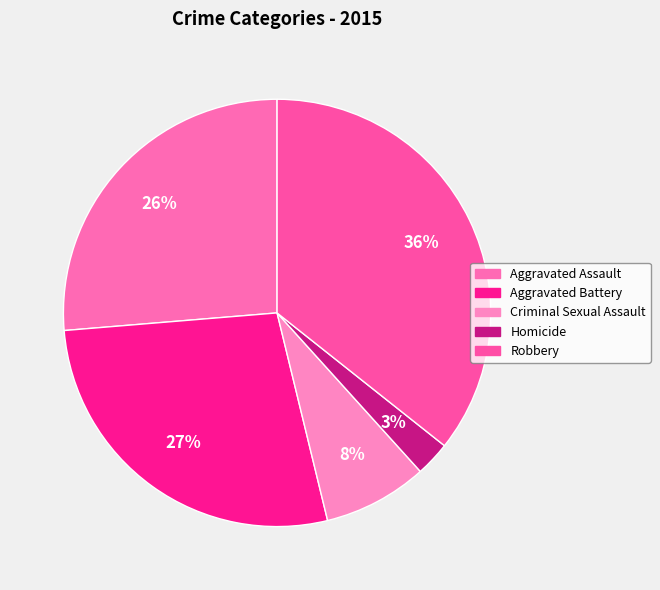

What percentage is the Homicide slice, to the nearest percent?

3%